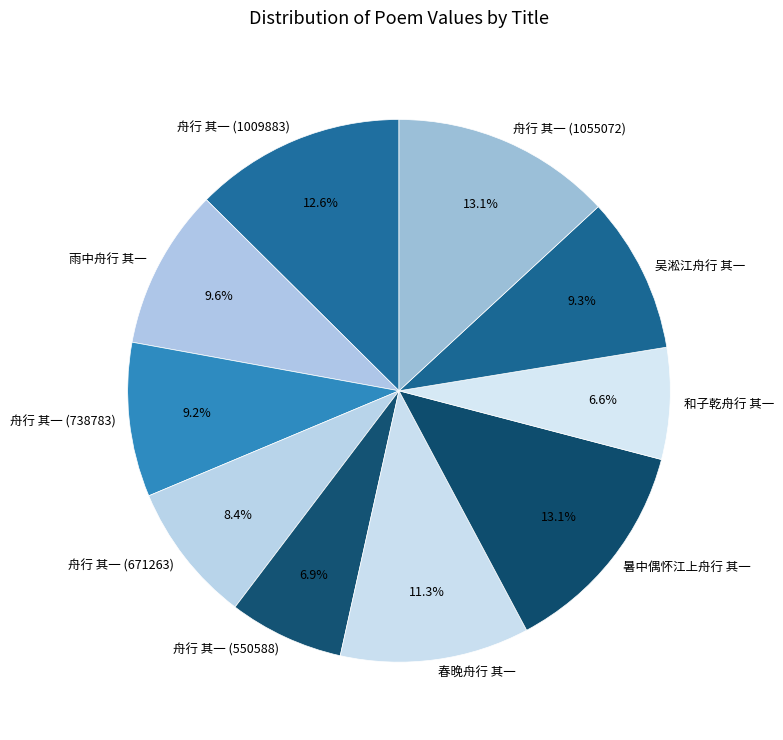

To the nearest percent, what is the average slice percentage?

10%